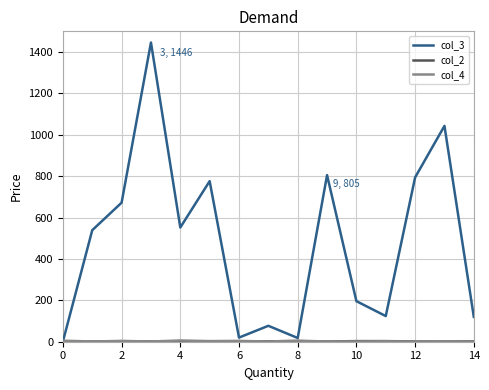

What is the maximum value for col_3?

1446